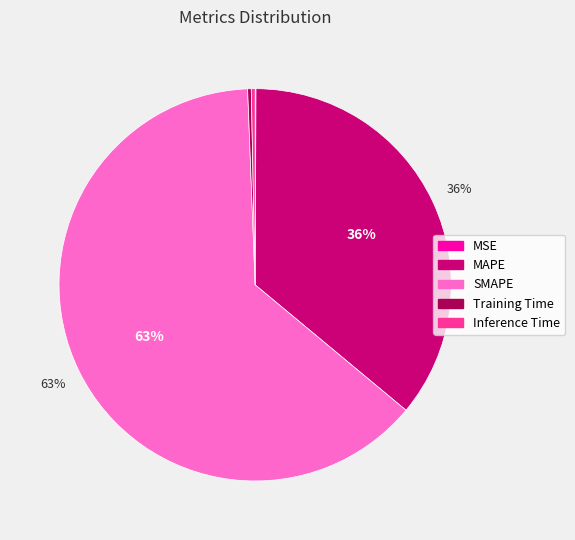

The Inference Time slice represents 15% of the pie. True or false?

False